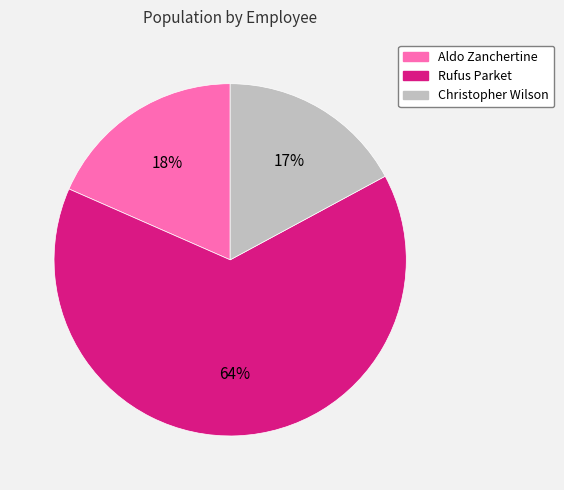

To the nearest percent, what is the average slice percentage?

33%